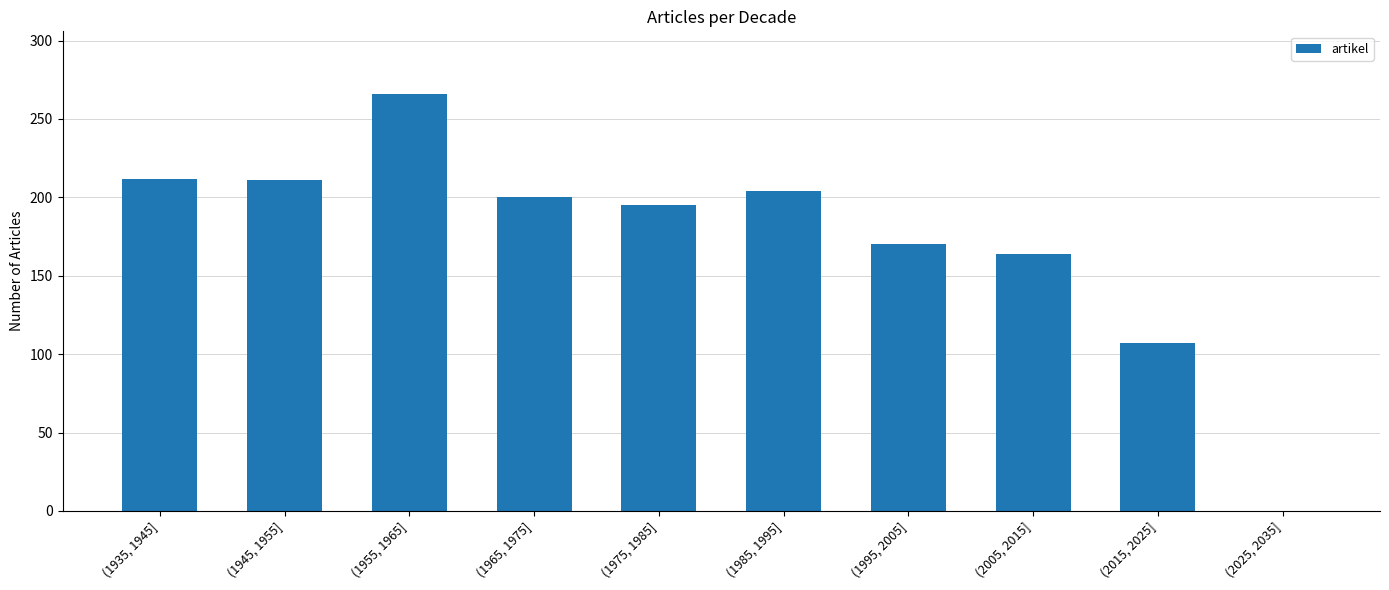

What is the ratio of the value at (1965, 1975] to the value at (1985, 1995]?

1.0